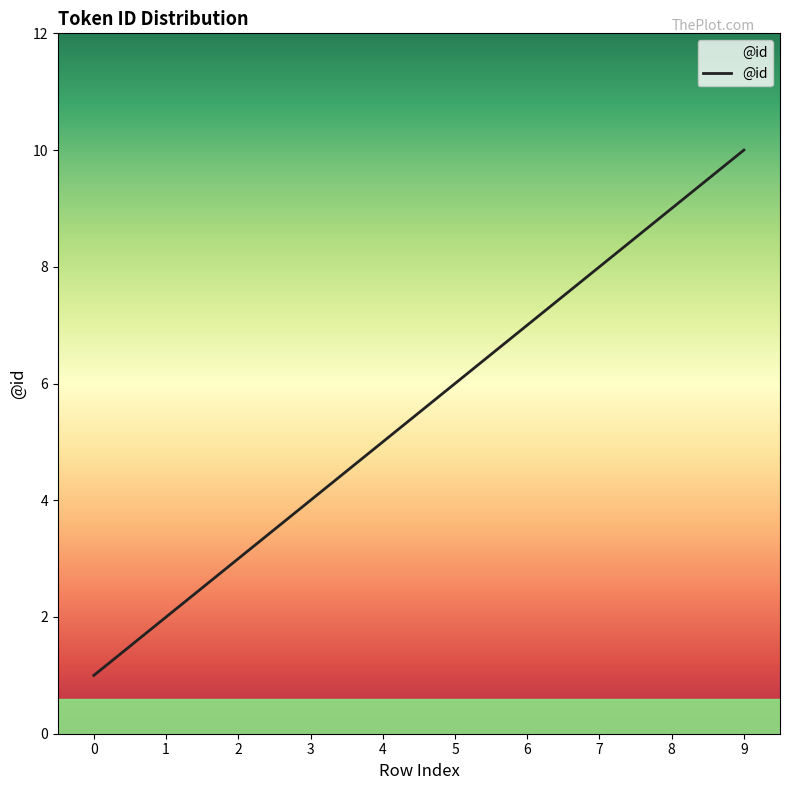

Rank the categories by value from highest to lowest.

9, 8, 7, 6, 5, 4, 3, 2, 1, 0